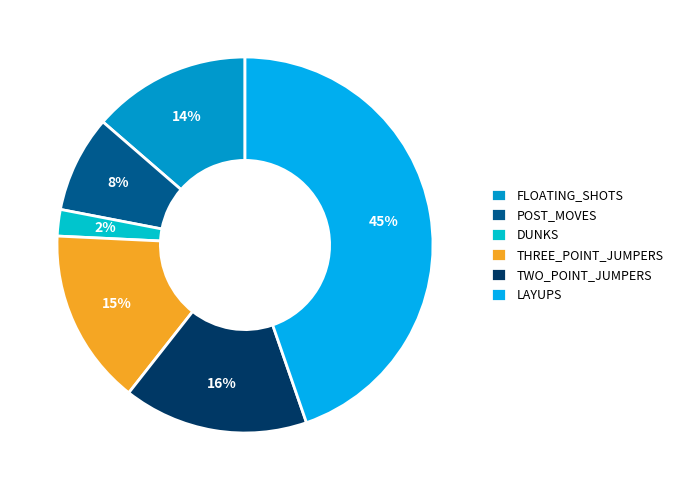

Do POST_MOVES and DUNKS together represent more than half of the pie?

No